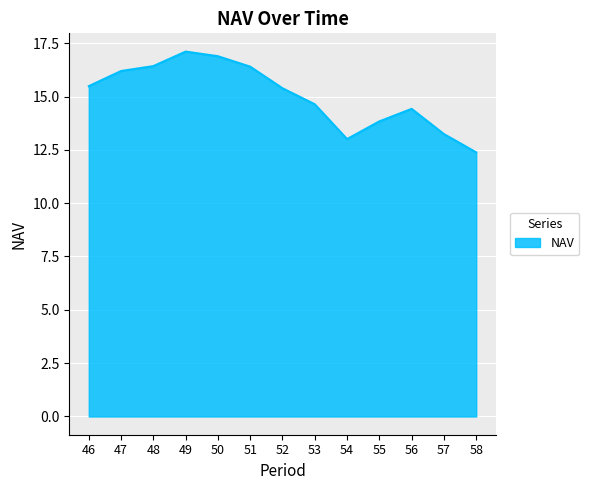

True or false: there are more than 2 points higher than both neighbors.

False